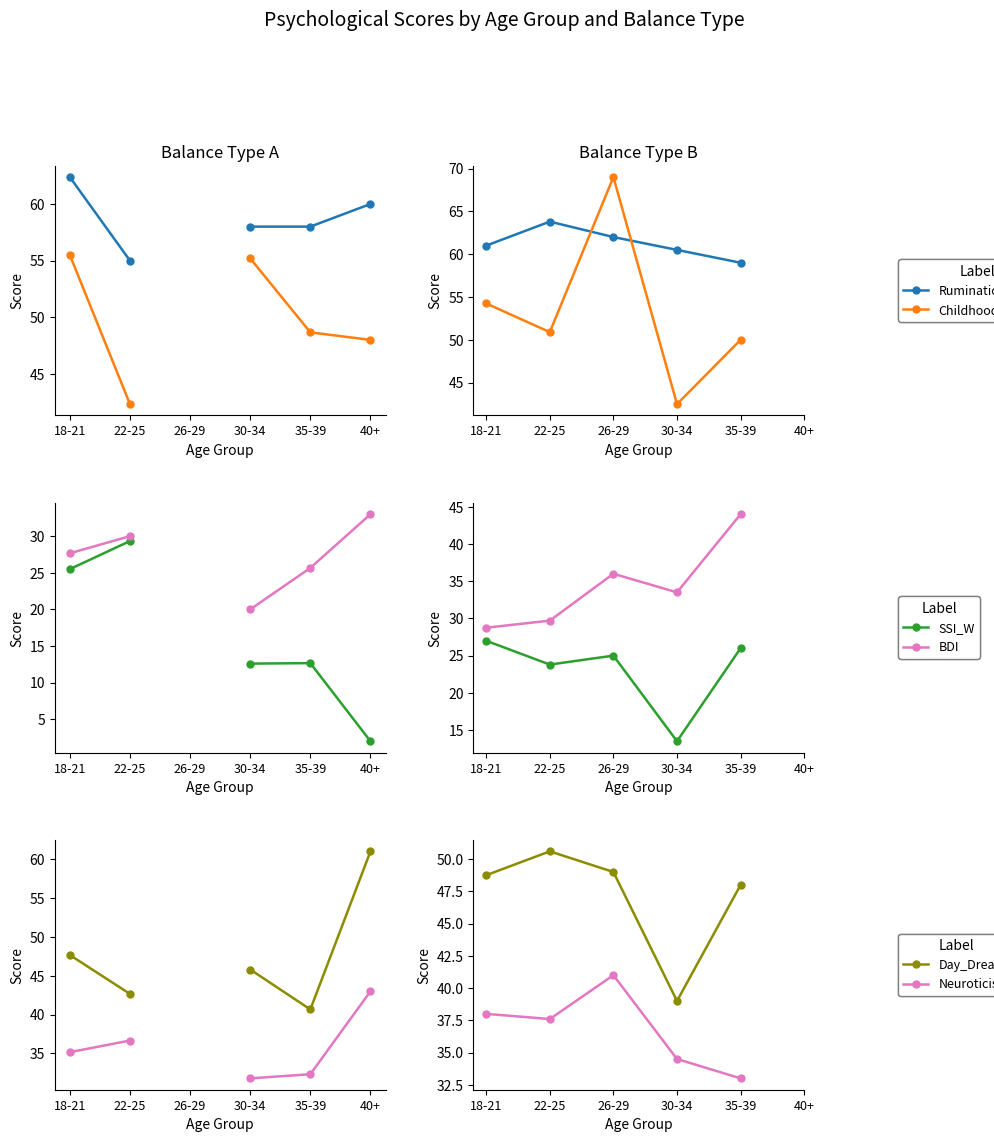

What is the label of the 3rd point from the right?

30-34